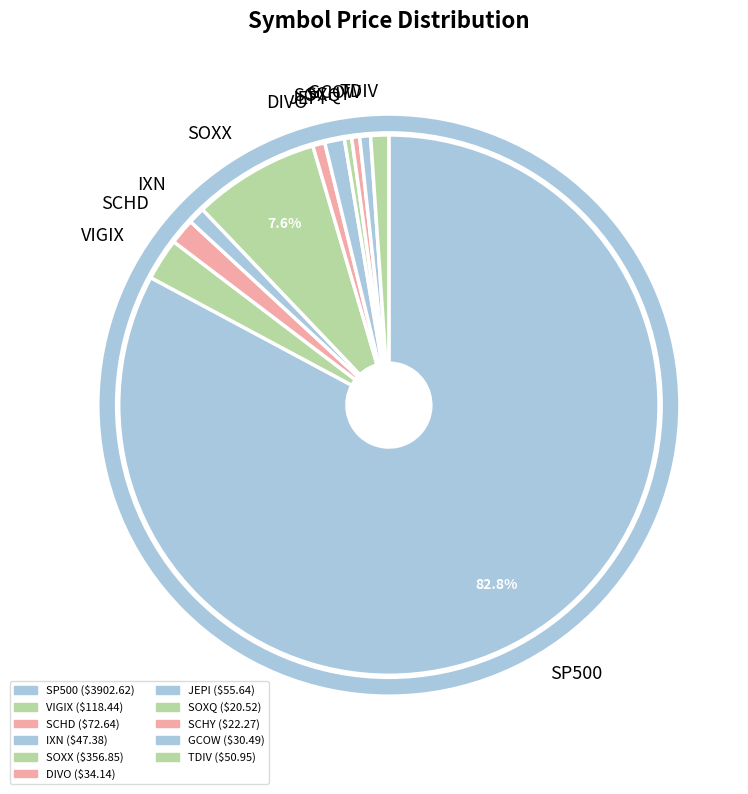

To the nearest percent, what is the average slice percentage?

9%